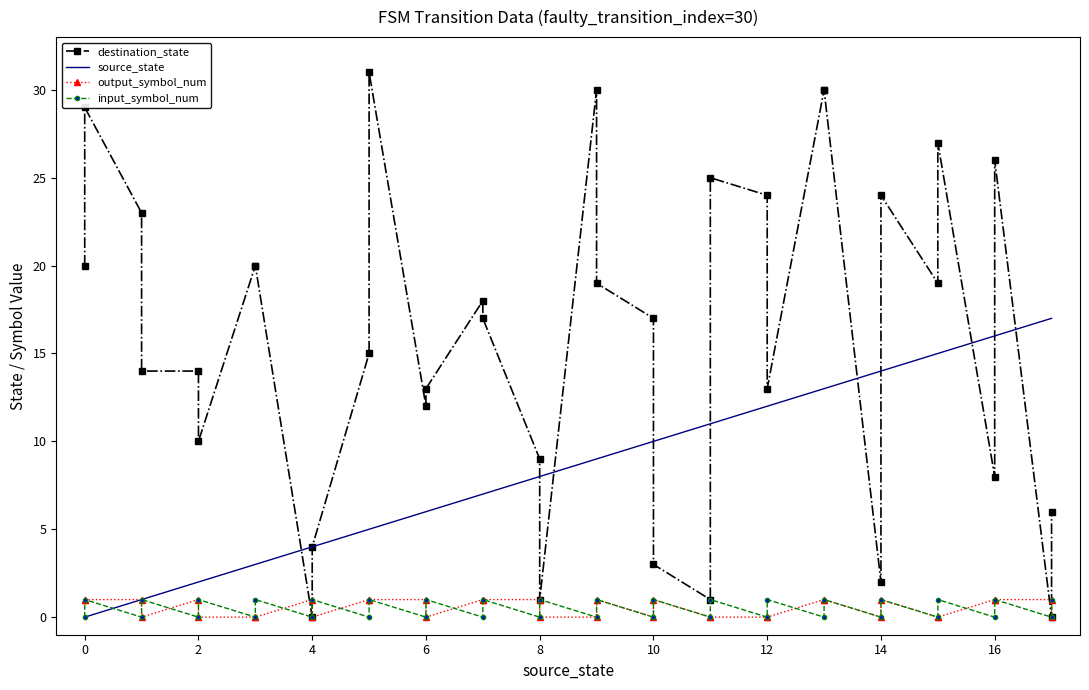

Reading left to right, list all the values displayed in this chart.

destination_state: 20	29	23	14	14	10	20	20	0	4	15	31	12	13	18	17	9	1	30	19	17	3	1	25	24	13	30	30	2	24	19	27	8	26	0	6
source_state: 0	0	1	1	2	2	3	3	4	4	5	5	6	6	7	7	8	8	9	9	10	10	11	11	12	12	13	13	14	14	15	15	16	16	17	17
output_symbol_num: 1	1	1	0	1	0	0	0	1	0	1	1	1	0	1	1	1	0	0	1	0	1	0	0	0	0	1	1	0	1	0	0	1	1	1	0
input_symbol_num: 0	1	0	1	0	1	0	1	0	1	0	1	0	1	0	1	0	1	0	1	0	1	0	1	0	1	0	1	0	1	0	1	0	1	0	1